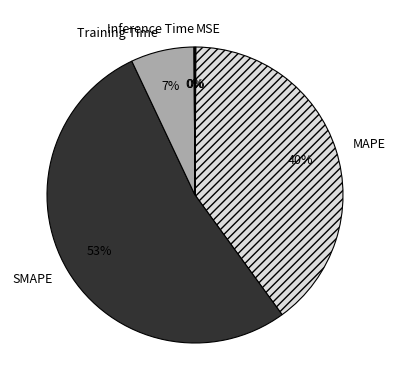

Does Training Time account for over 50% of the chart?

No